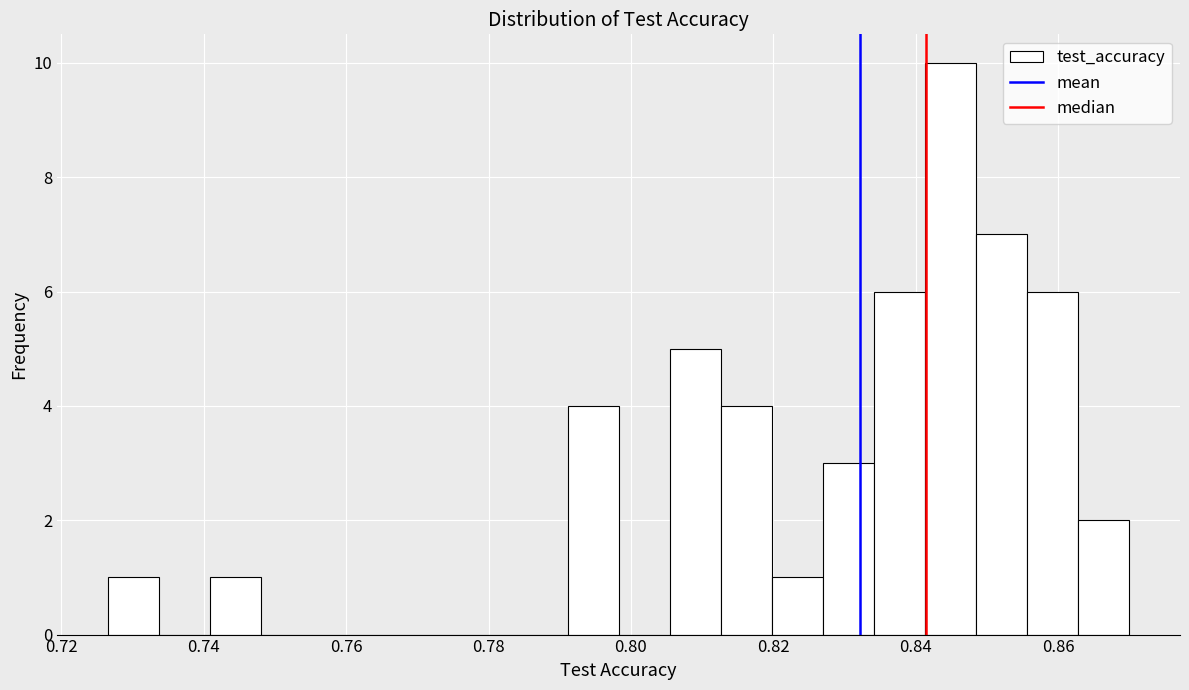

Read against the x-axis, roughly where is the centre of the tallest bar?

0.844